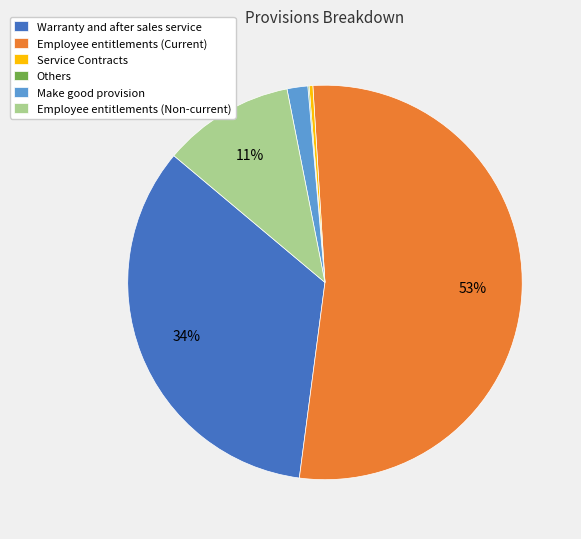

Between Make good provision and Employee entitlements (Current), which is larger?

Employee entitlements (Current)